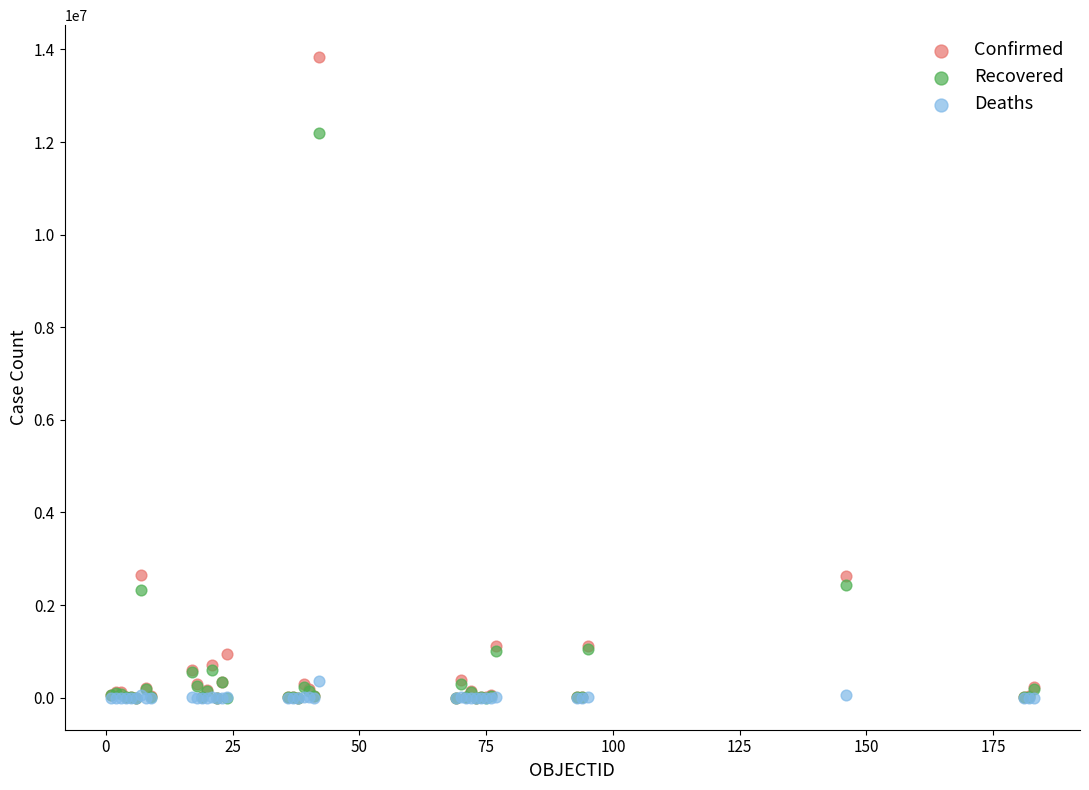

What are all the series names shown in the legend?

Confirmed, Recovered, Deaths